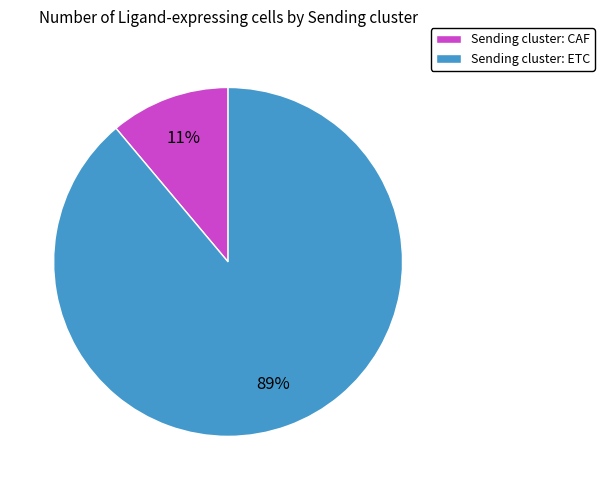

True or false: Sending cluster: ETC accounts for 89% of the total.

True